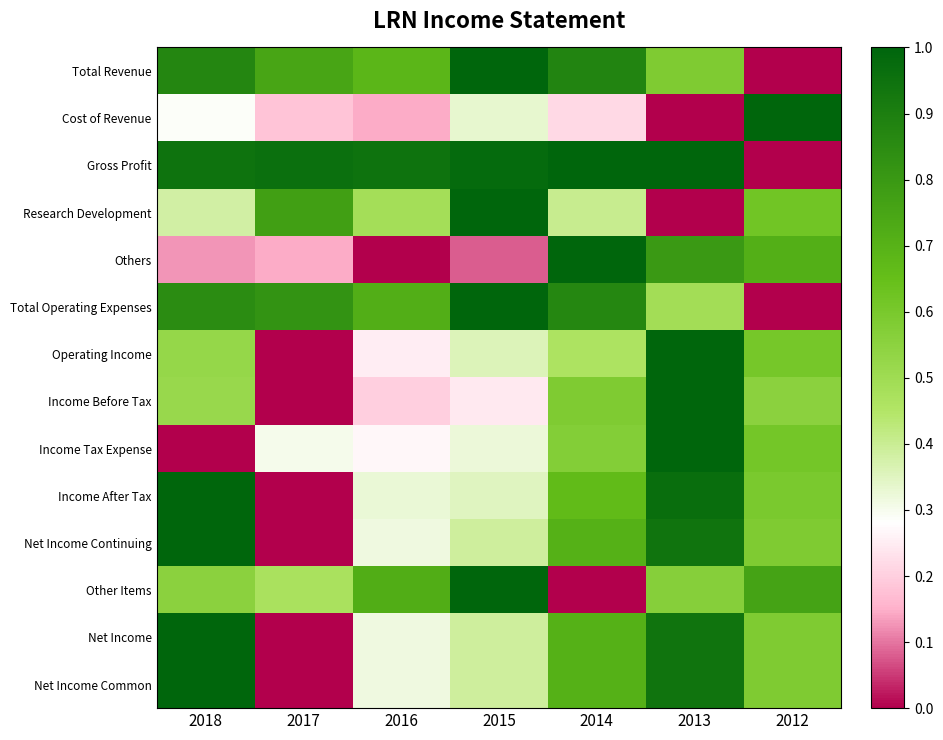

Between 2018 and 2014, which series saw the biggest shift?

Others